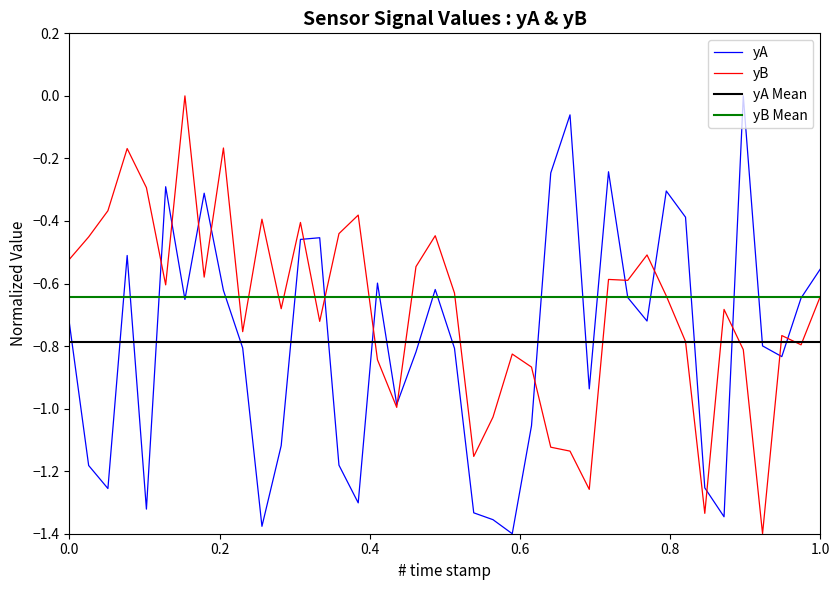

What are all the series names shown in the legend?

yA, yB, yA Mean, yB Mean